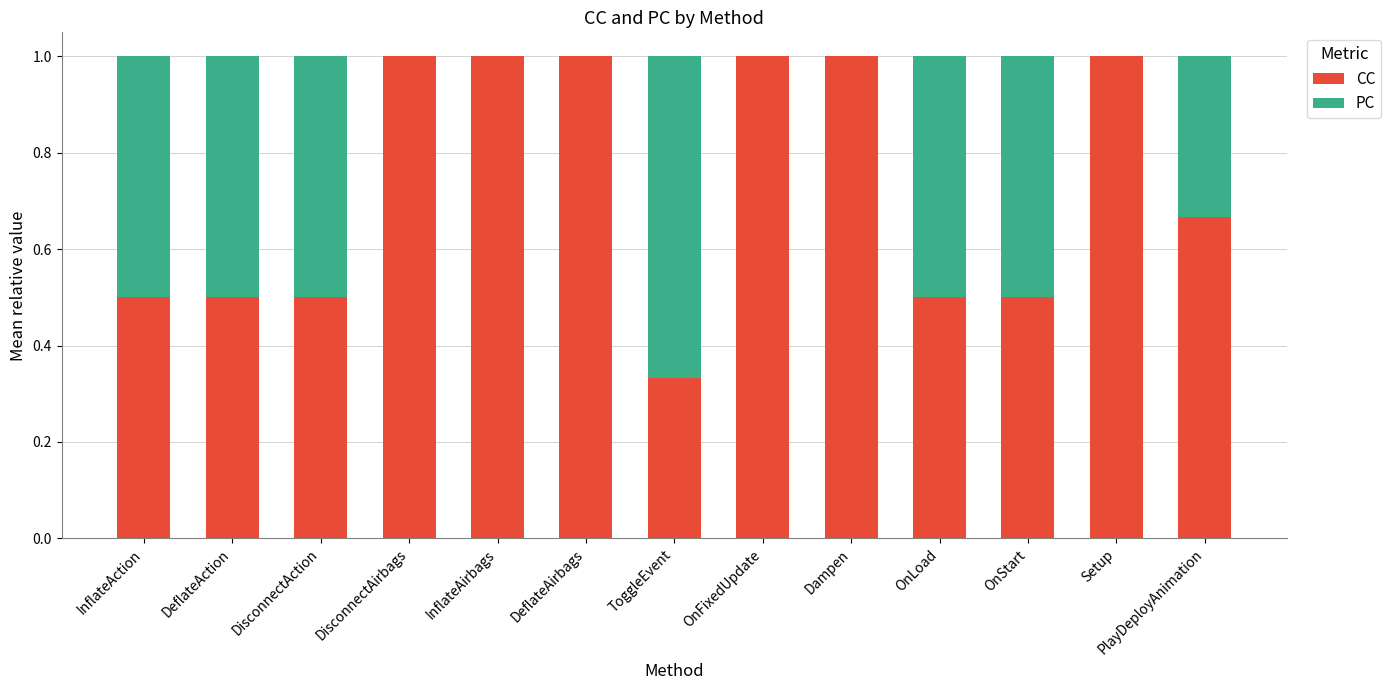

At which label is CC closest to 0?

ToggleEvent